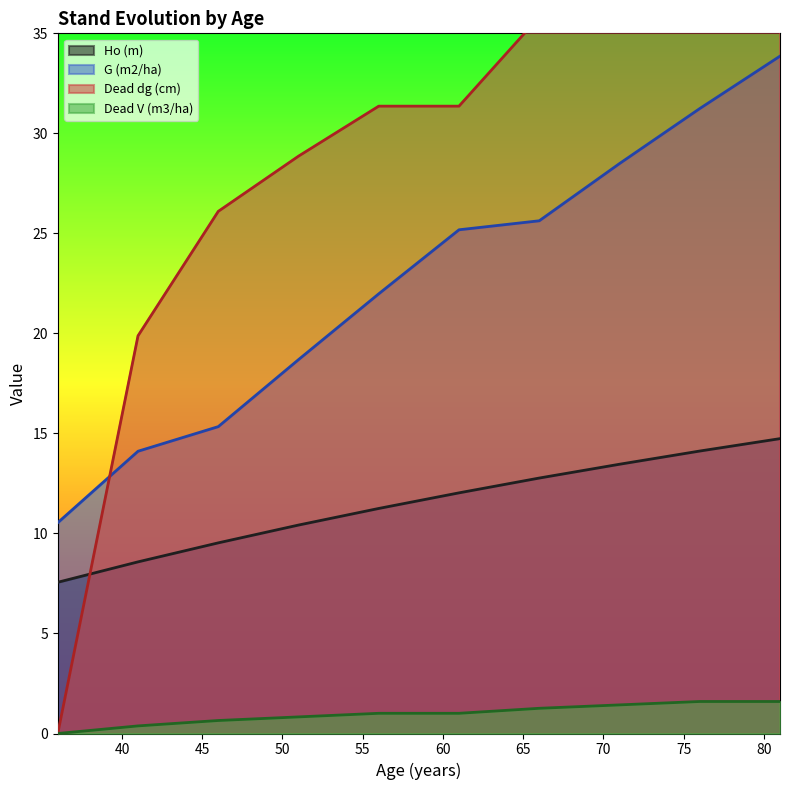

At how many categories does at least one series exceed 34?

4